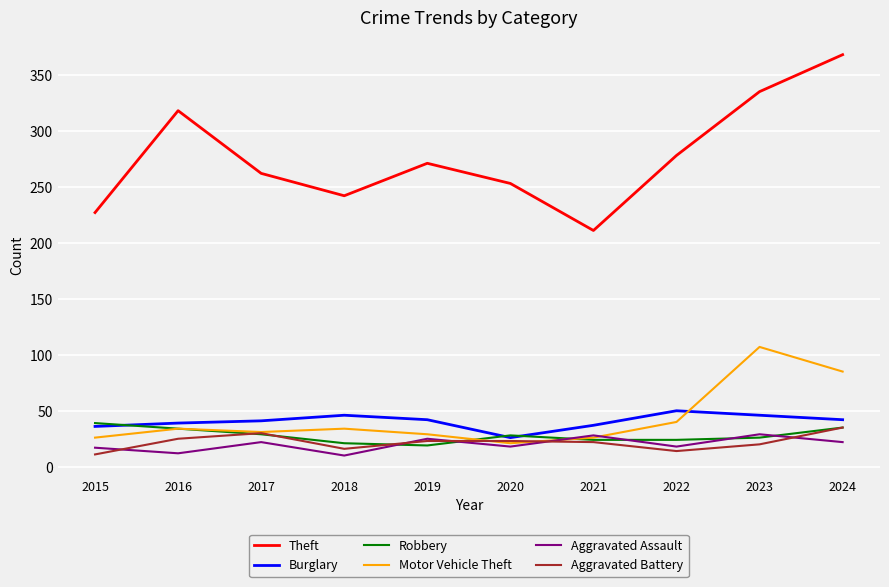

What is the total value across all series at 2016?

462